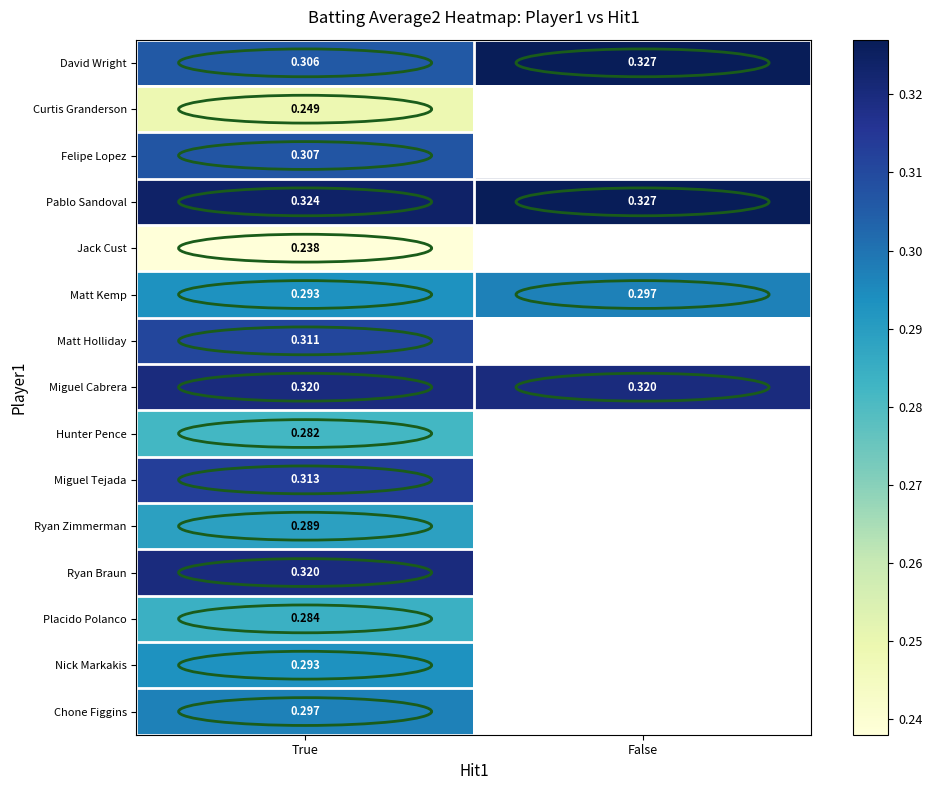

True or false: Matt Kemp has a value of 0.1 at True.

False